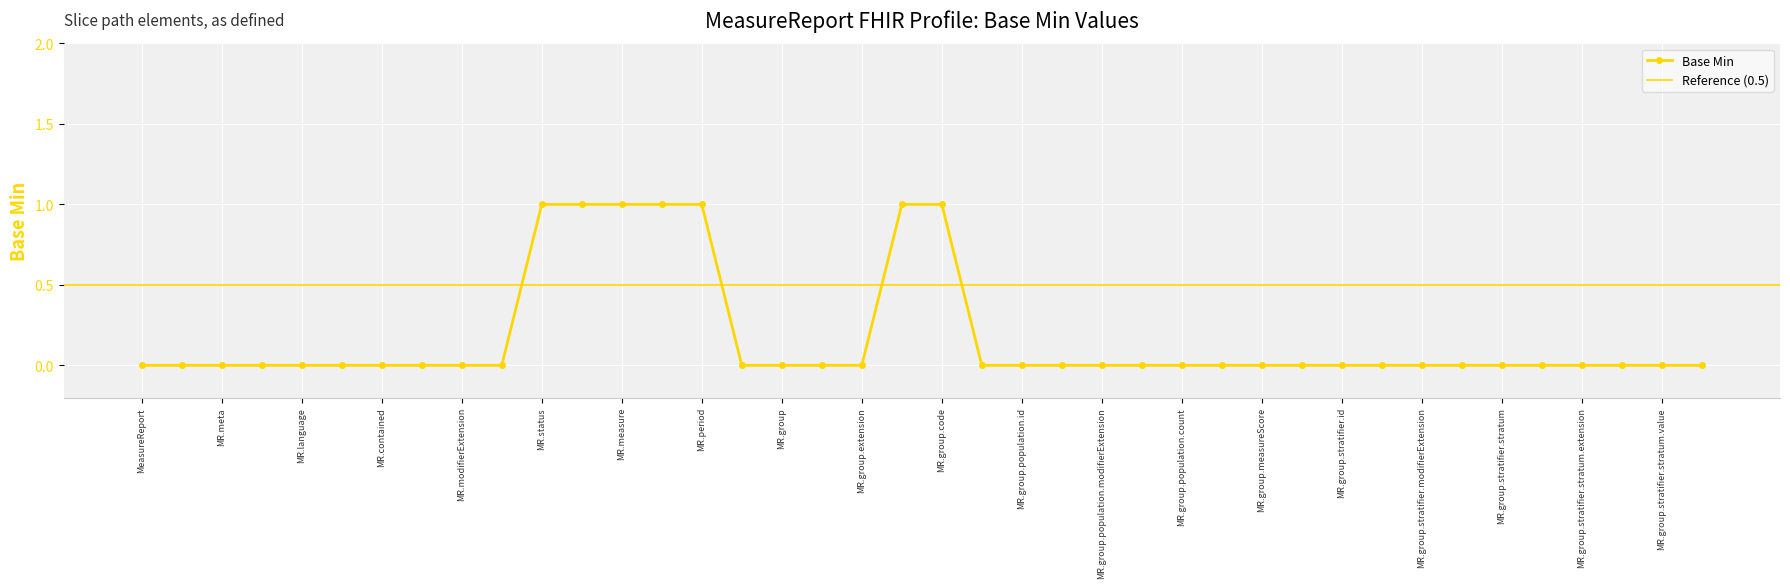

The Base Min series shows 0 at MR.contained. True or false?

True